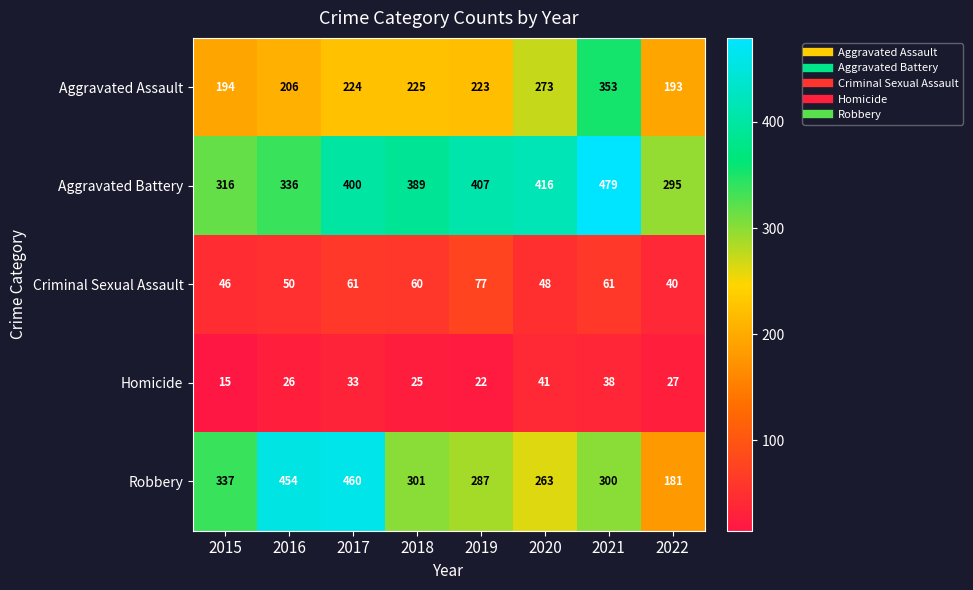

What is the greatest value displayed?

479